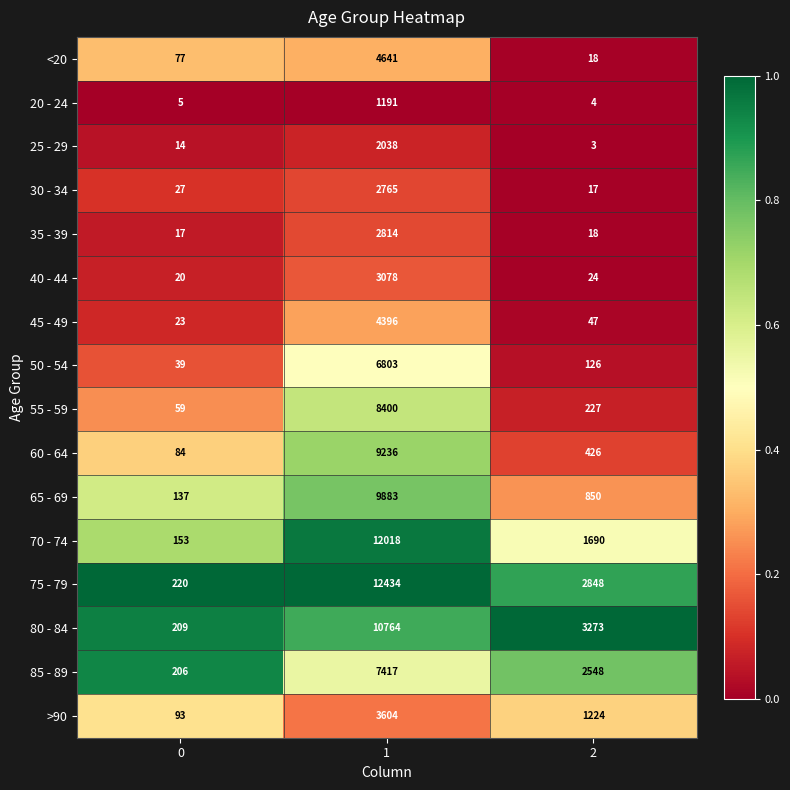

Is it true that <20 equals 36 at 0?

False